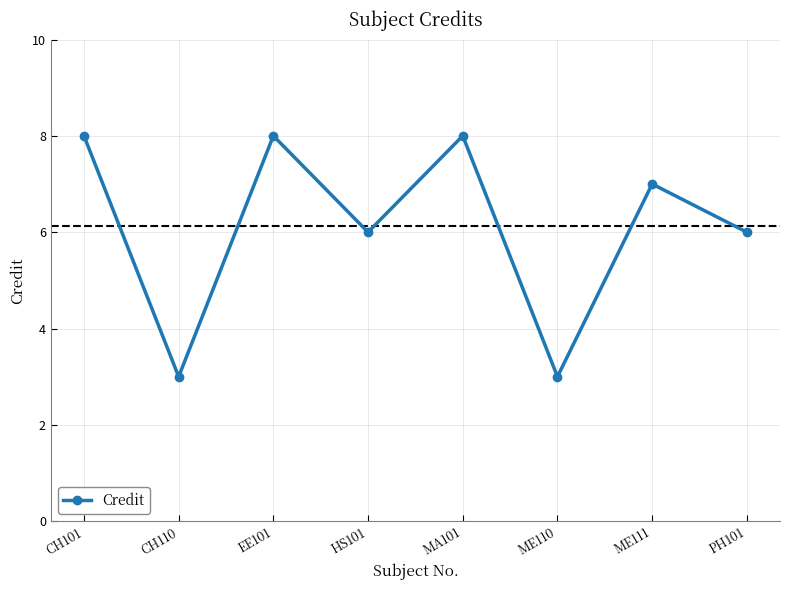

What is the greatest value displayed?

8